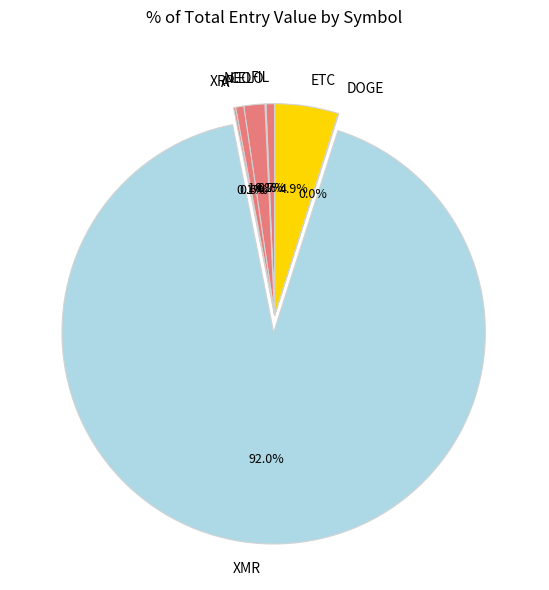

Which category has the biggest portion of the pie?

XMR